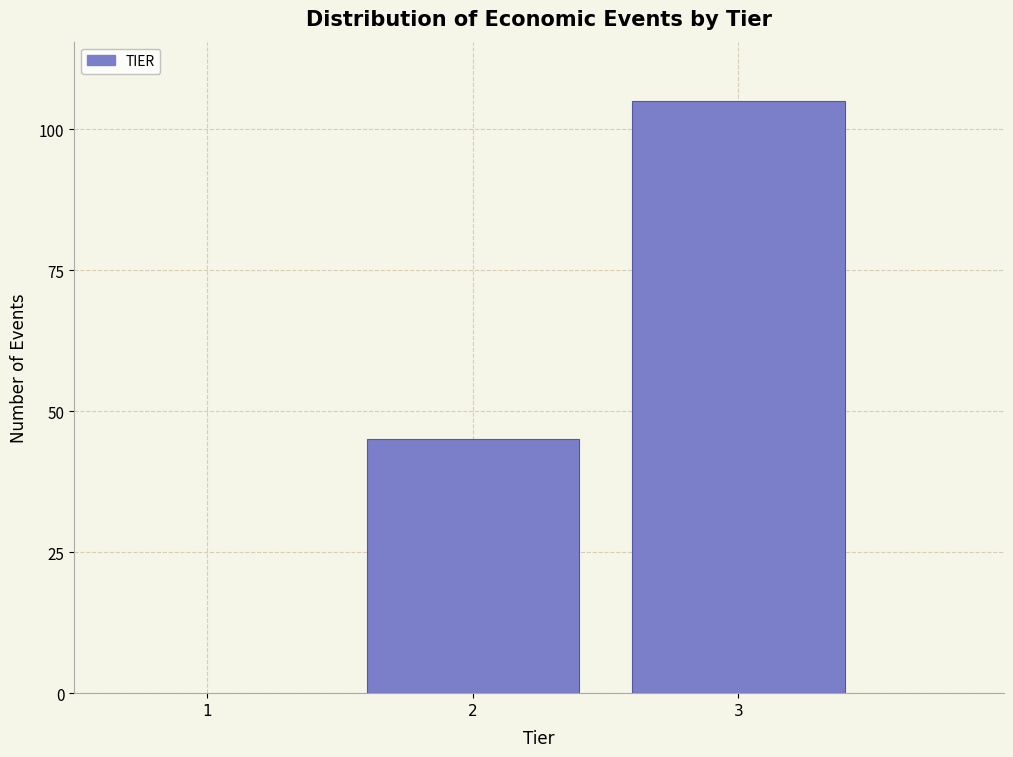

Reading left to right, list all the values displayed in this chart.

2=45	3=105